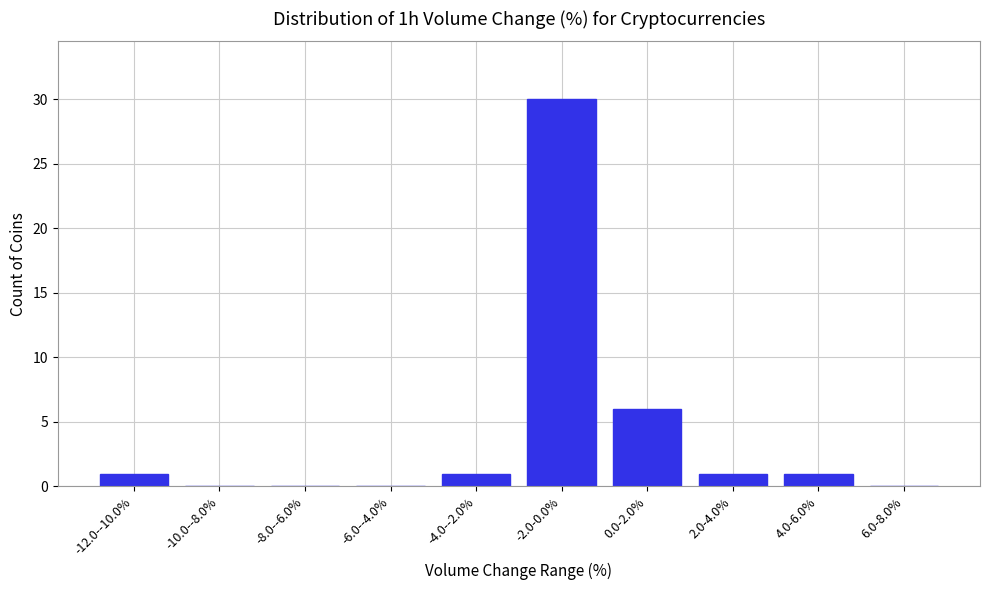

Reading right to left, list all the values displayed in this chart.

6.0-8.0%=0	4.0-6.0%=1	2.0-4.0%=1	0.0-2.0%=6	-2.0-0.0%=30	-4.0--2.0%=1	-6.0--4.0%=0	-8.0--6.0%=0	-10.0--8.0%=0	-12.0--10.0%=1